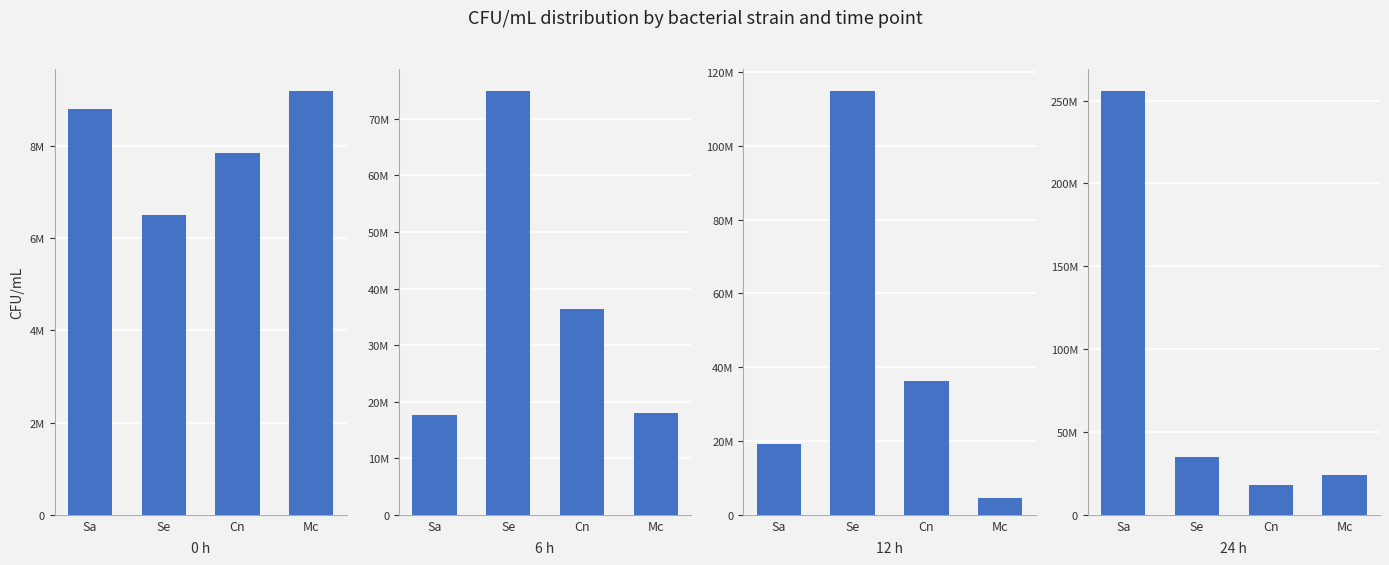

The value of 6 h at Sa is 17600000. True or false?

True